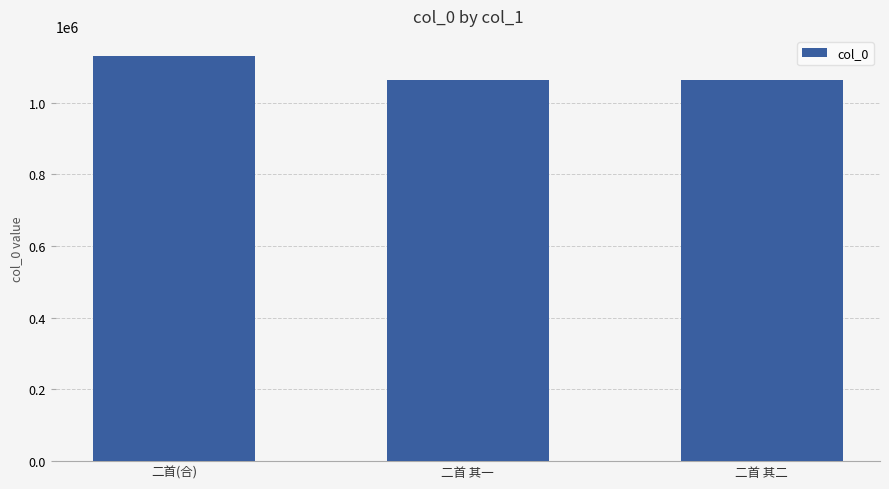

What is the smallest value displayed?

1064309